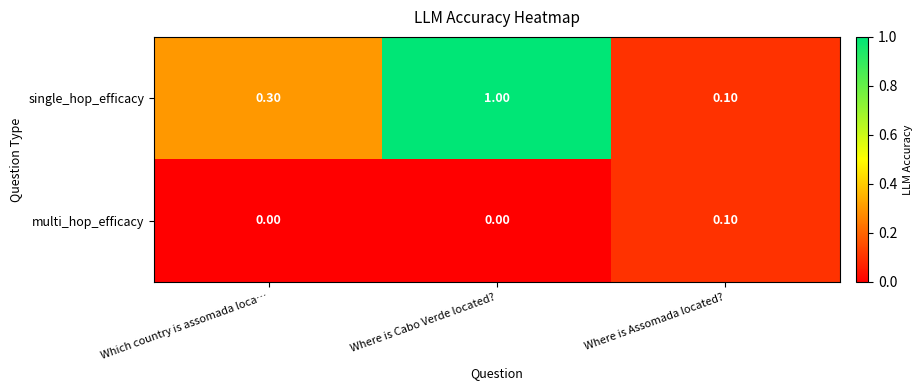

Rank the series by their average value, from highest to lowest.

single_hop_efficacy, multi_hop_efficacy